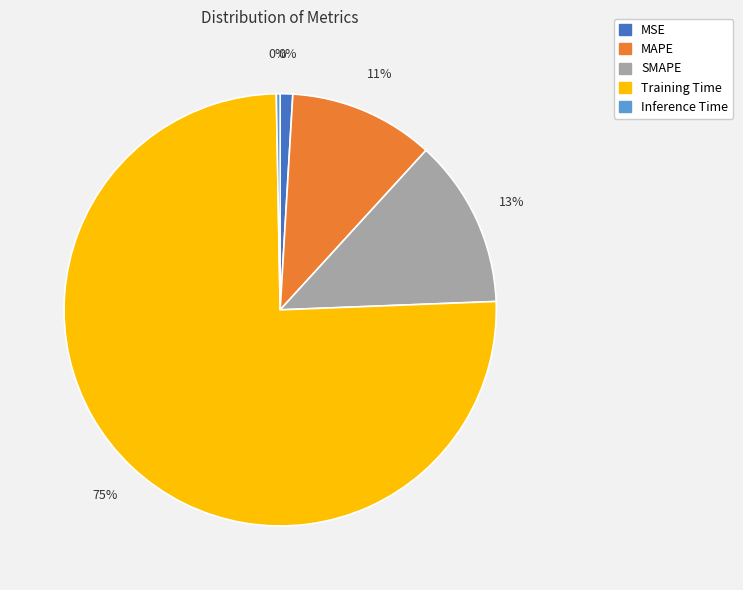

To the nearest percent, what is the difference between the largest and smallest slice percentages?

75%